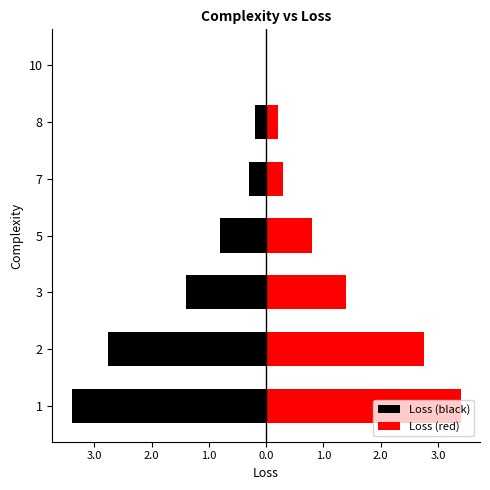

At how many categories does at least one series exceed 1?

3